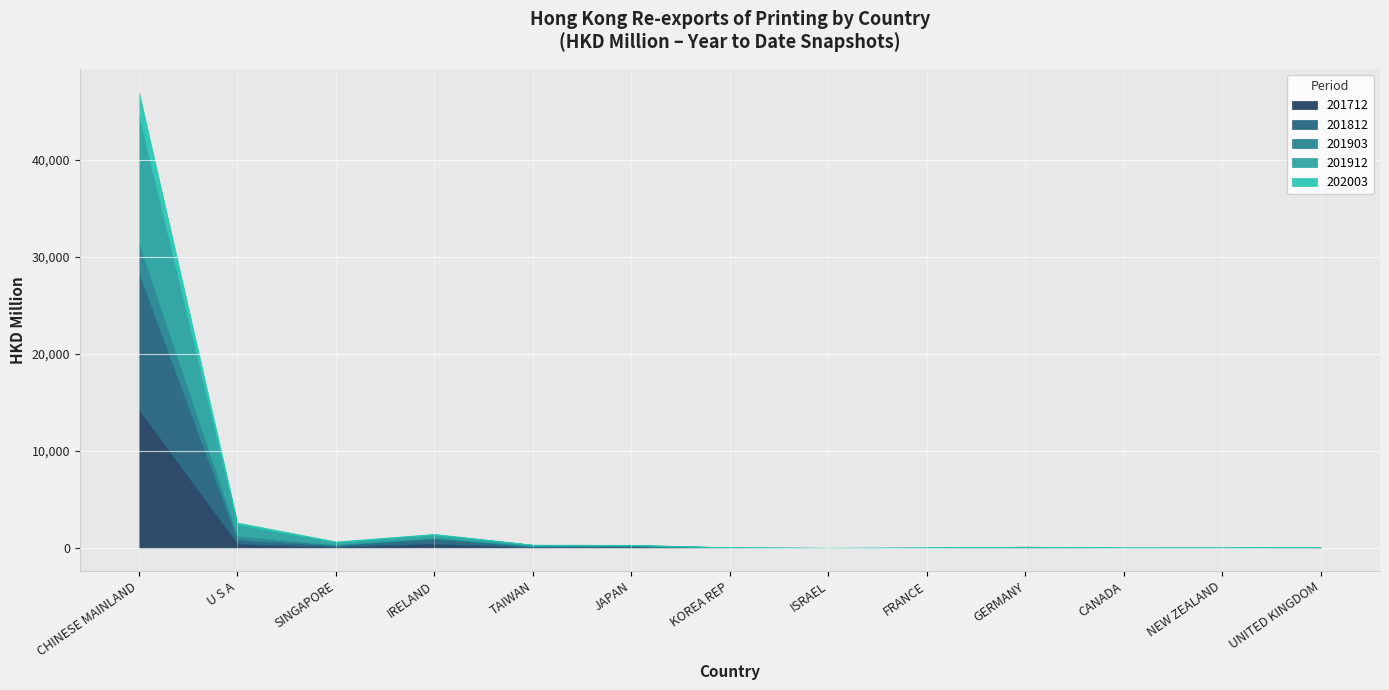

Where is 201912 nearest to the value 6635?

U S A